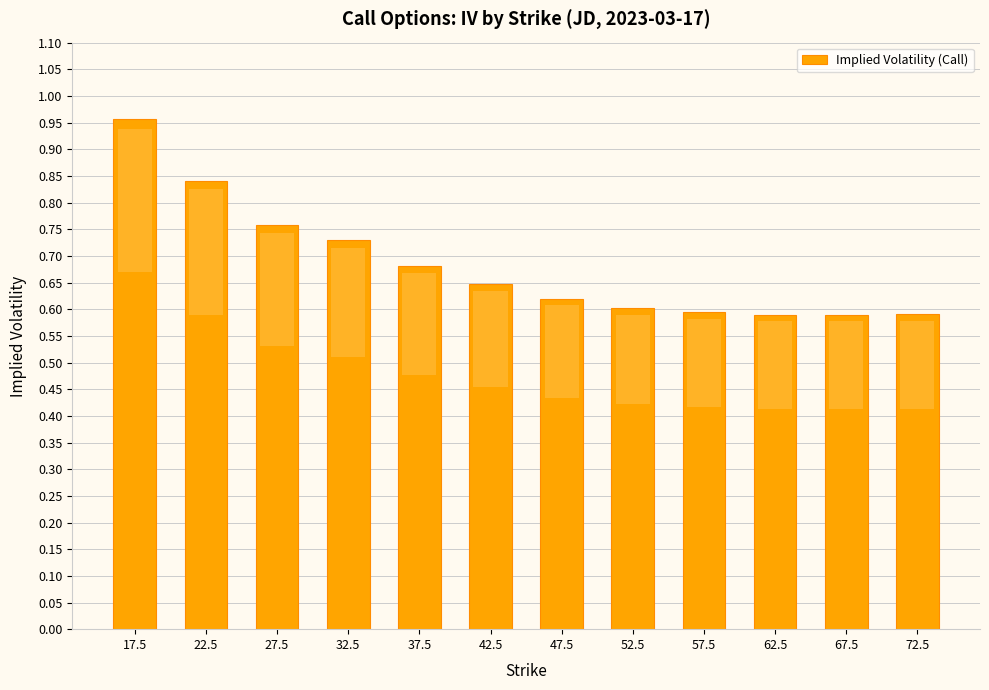

The chart shows a value of 1.2 at 27.5. True or false?

False